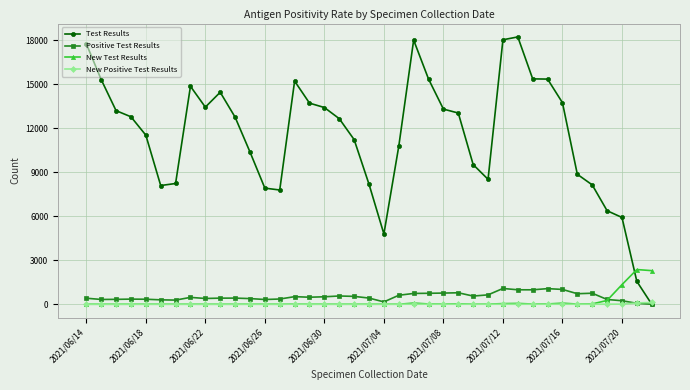

Rank the series by their maximum value, from lowest to highest.

New Positive Test Results, Positive Test Results, New Test Results, Test Results